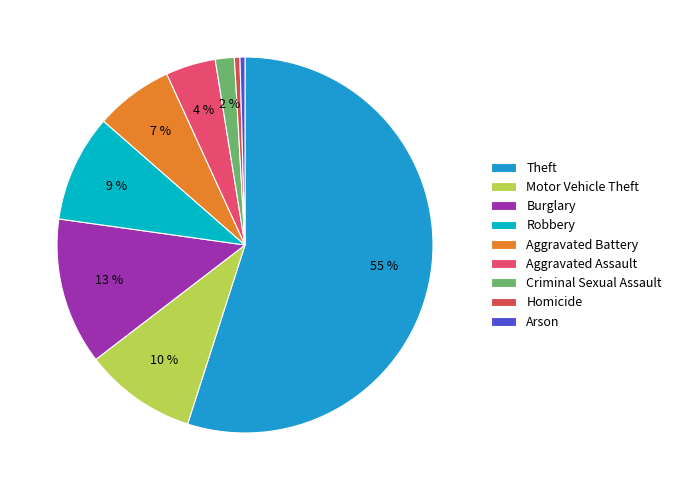

To the nearest percent, what percentage of the pie is Robbery?

9%